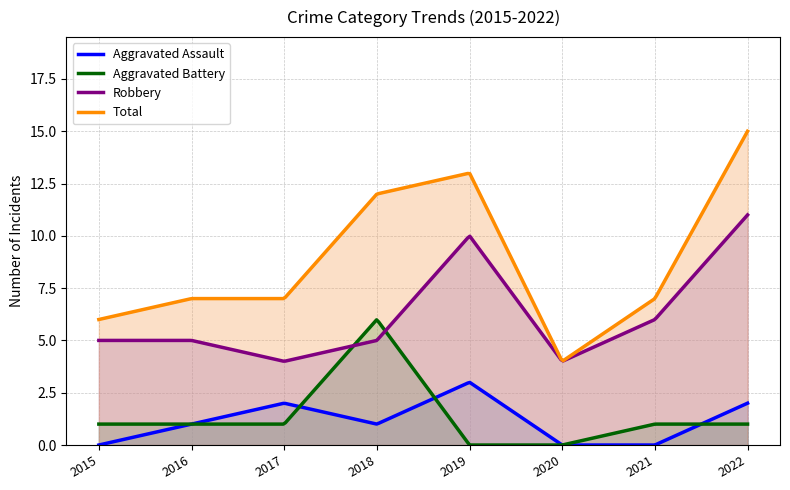

Between 2016 and 2018, which series saw the biggest shift?

Aggravated Battery